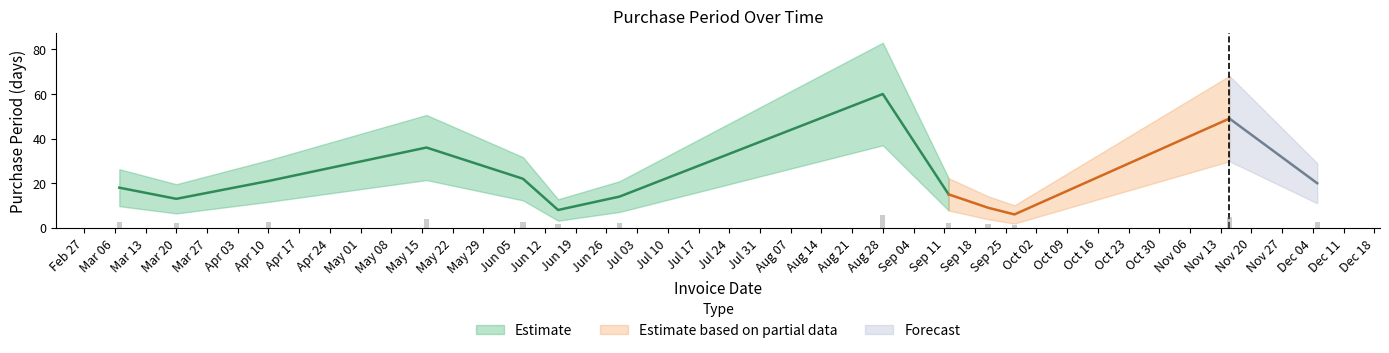

What is the change in value from 2017-03-20 to 2017-09-12?

+2